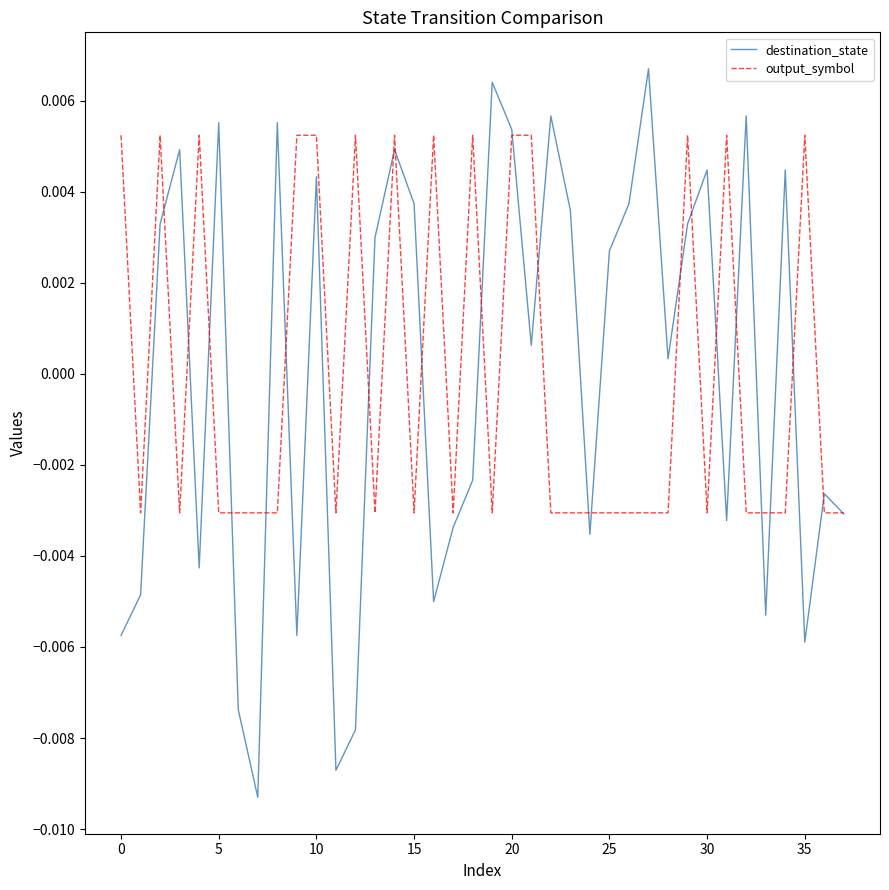

List the series in order of their peak value, highest first.

destination_state, output_symbol